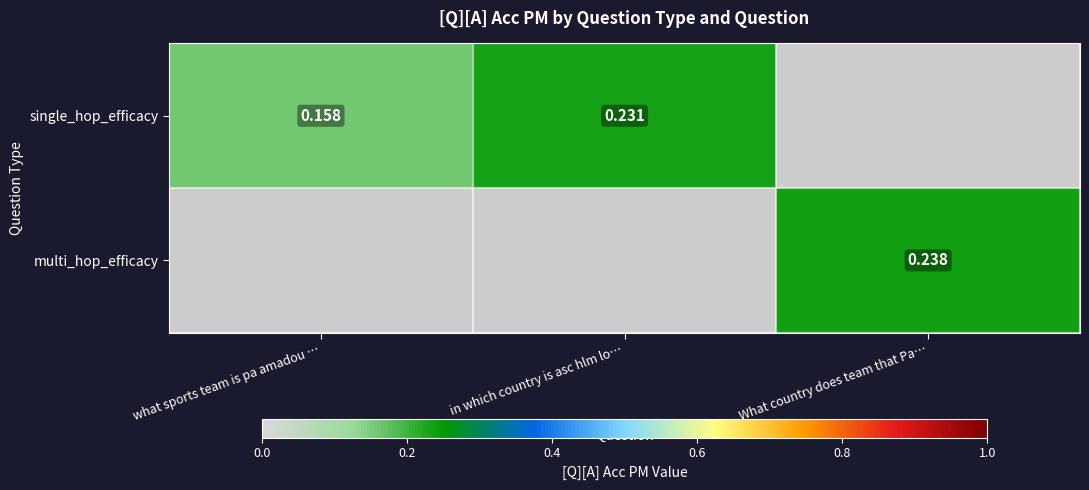

At in which country is asc hlm lo…, list the series in order from largest to smallest.

single_hop_efficacy, multi_hop_efficacy